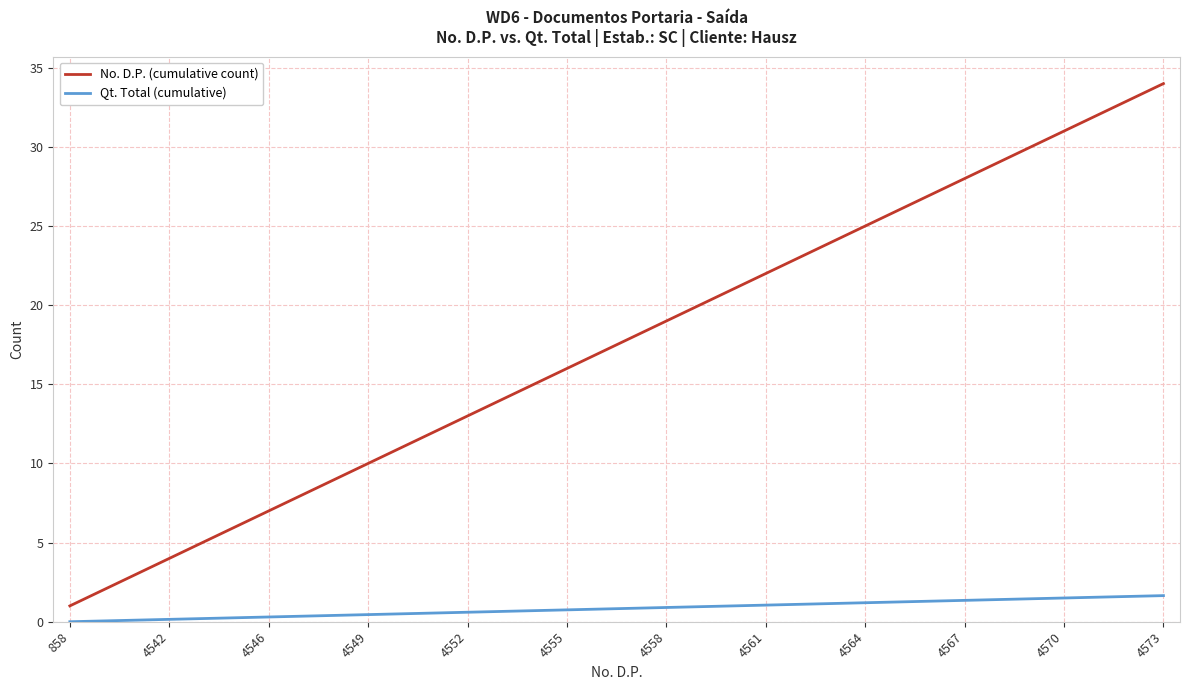

True or false: No. D.P. (cumulative count) and Qt. Total (cumulative) intersect in this chart.

False